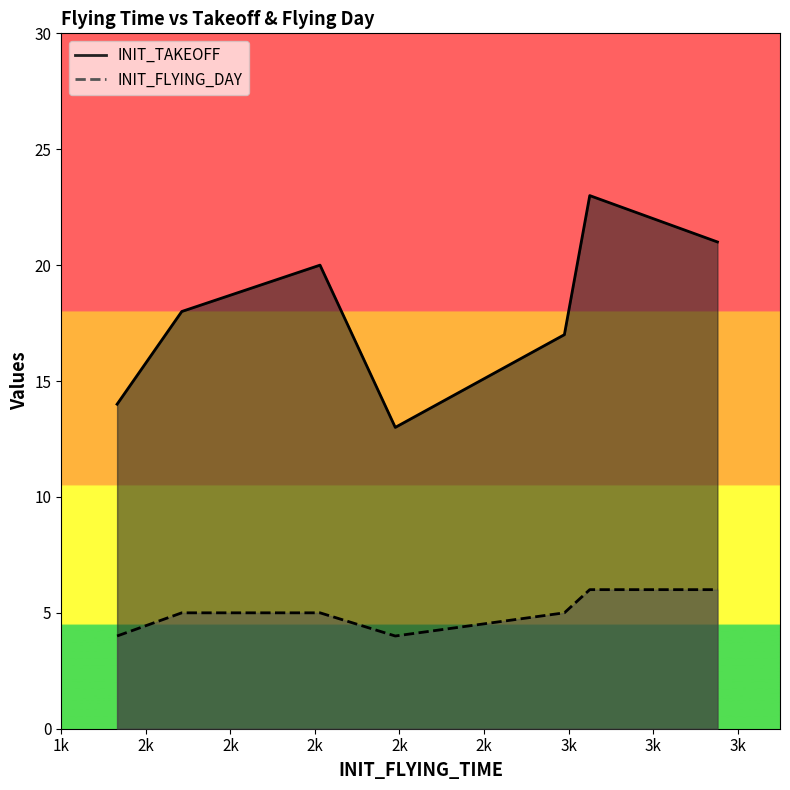

How many data points in INIT_TAKEOFF are above 18?

3